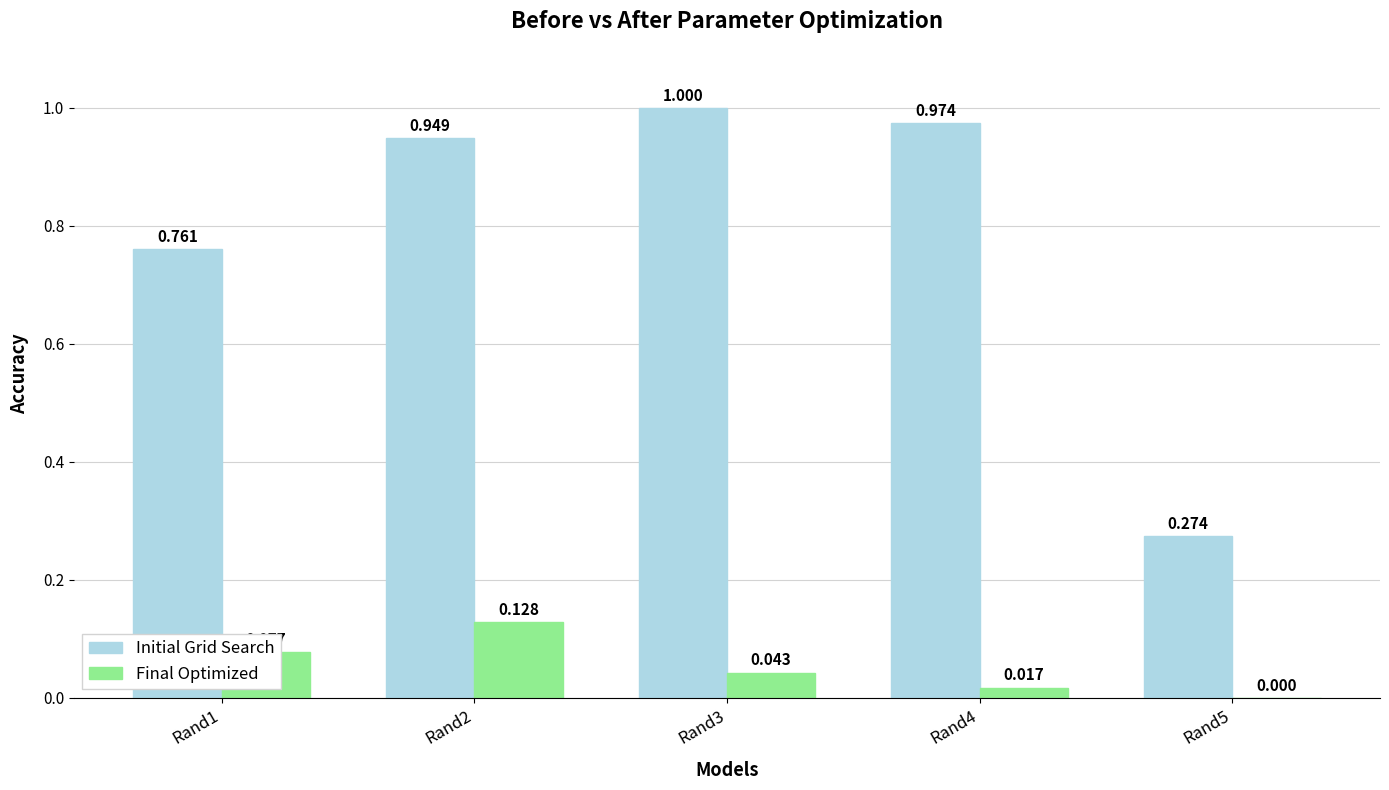

What value does the Initial Grid Search series have at Rand3?

1.0